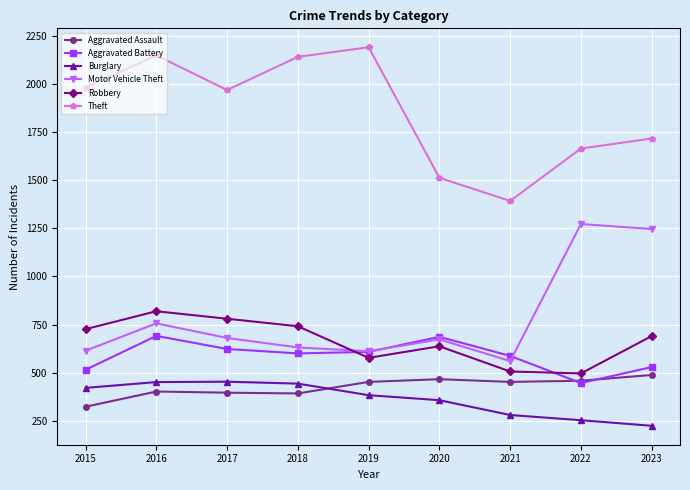

Is it true that Theft equals 1020 at 2022?

False